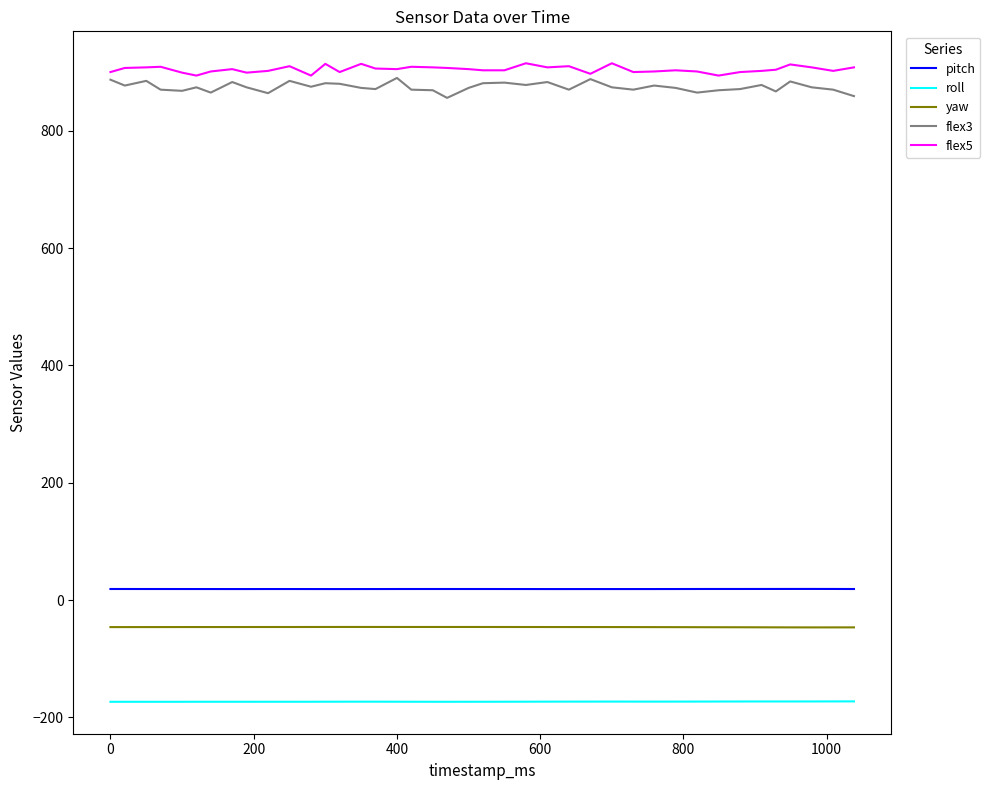

What is the average value of the pitch series?

18.9